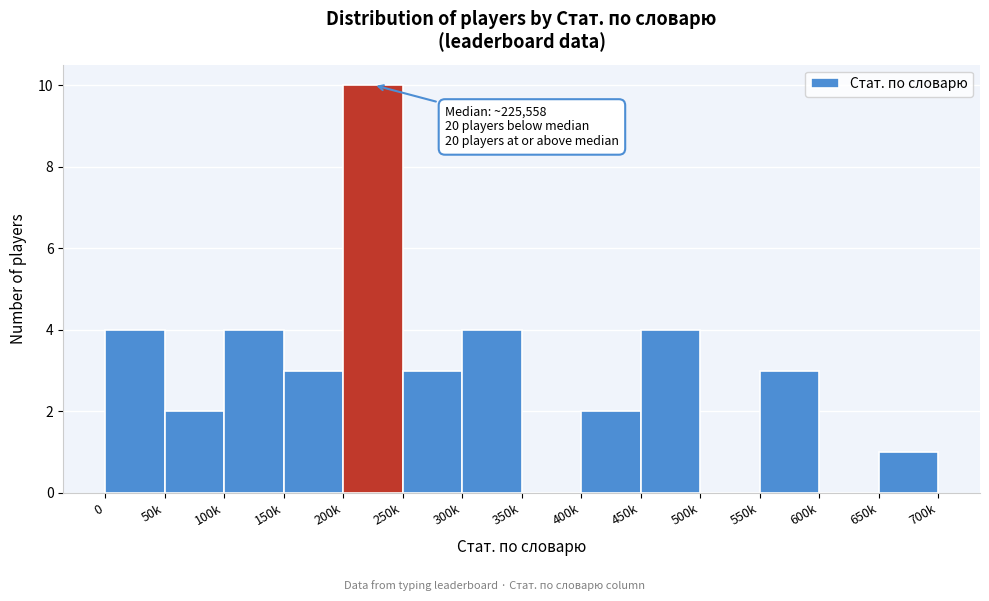

Reading right to left, what are all the values shown in this chart?

650k=1	600k=0	550k=3	500k=0	450k=4	400k=2	350k=0	300k=4	250k=3	200k=10	150k=3	100k=4	50k=2	0=4